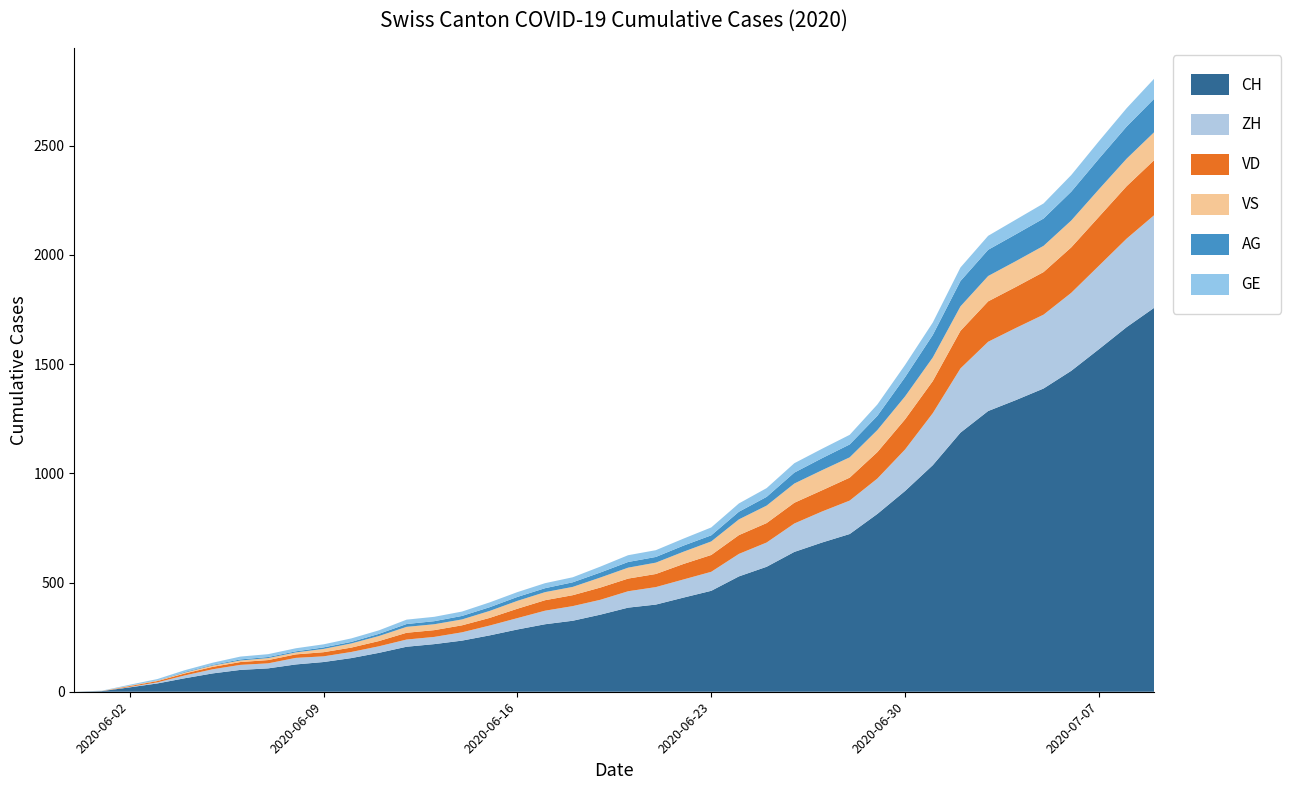

Reading left to right, what are all the values shown in this chart?

CH: 0	3	20	38	62	84	100	107	125	136	154	178	206	218	234	258	285	309	325	353	385	399	431	462	528	572	640	683	722	814	919	1037	1186	1285	1335	1388	1469	1568	1669	1758
VD: 0	0	4	6	9	11	13	15	16	19	20	24	31	31	32	35	43	48	50	56	58	60	71	77	86	89	95	97	105	121	138	147	172	185	188	195	208	224	240	252
ZH: 0	0	2	5	13	19	23	23	30	26	28	30	33	33	38	45	52	62	67	68	75	80	83	87	103	111	130	142	153	162	190	238	294	317	330	338	357	382	405	424
VS: 0	1	2	2	4	6	7	9	9	15	19	23	27	27	27	32	36	37	38	46	50	52	56	62	72	80	88	92	93	101	105	108	112	116	118	120	123	126	126	128
AG: 0	0	0	1	3	3	5	5	5	7	7	10	13	14	16	17	18	18	21	23	26	26	28	28	35	40	50	55	59	65	88	103	116	120	123	125	132	140	147	153
GE: 0	1	4	6	8	10	13	13	14	14	16	16	20	20	20	22	22	23	23	27	31	31	32	36	38	40	43	43	44	52	56	57	62	64	67	69	76	80	84	92